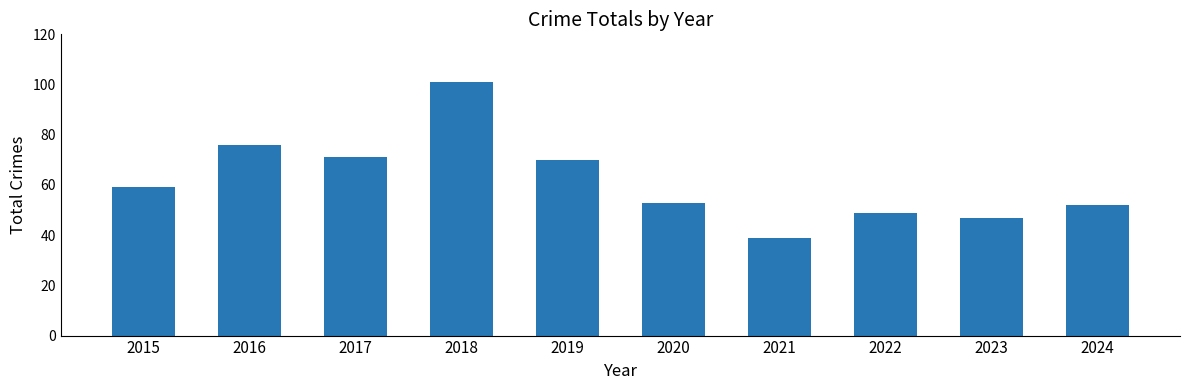

Which label corresponds to the largest value in the chart?

2018